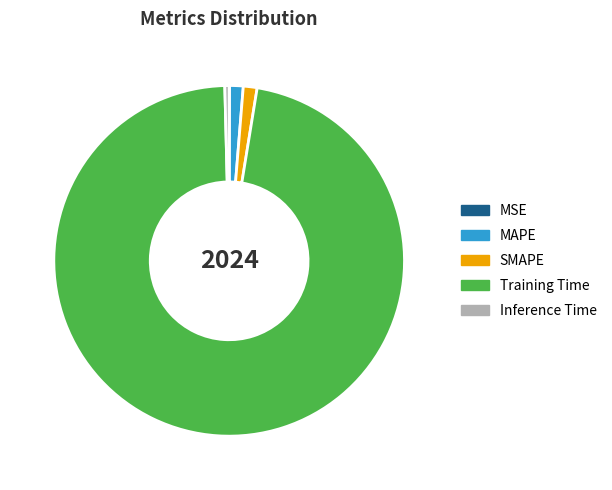

What is the largest slice in the pie chart?

Training Time